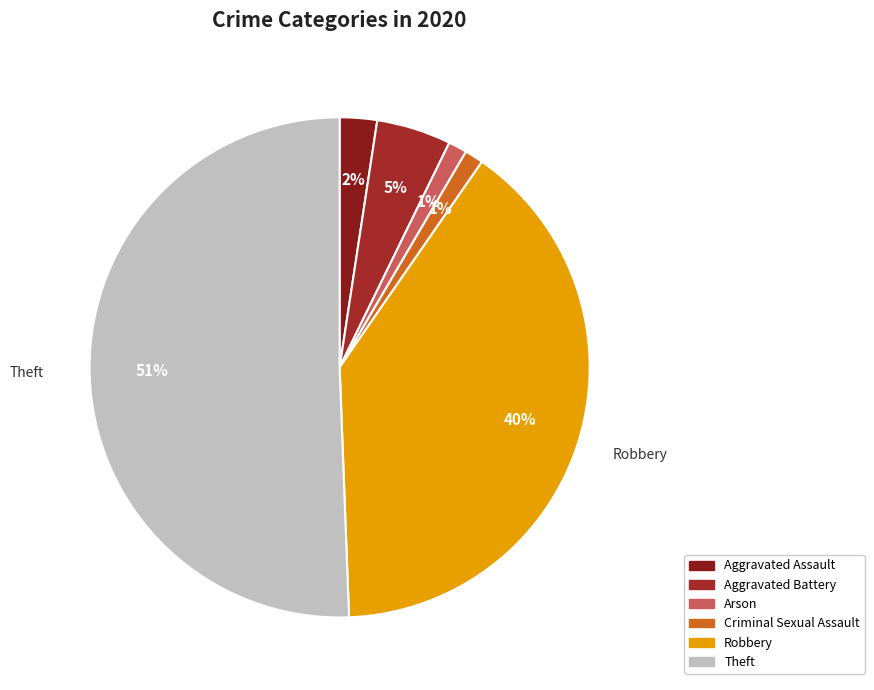

To the nearest percent, what is the average slice percentage?

17%